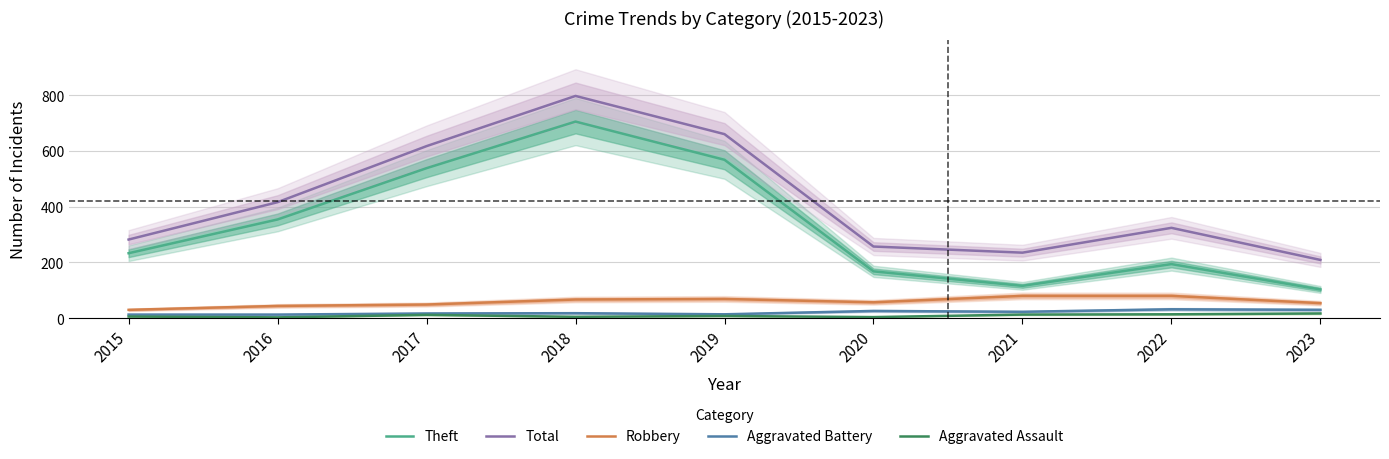

At which category does Robbery reach its first local peak?

2019